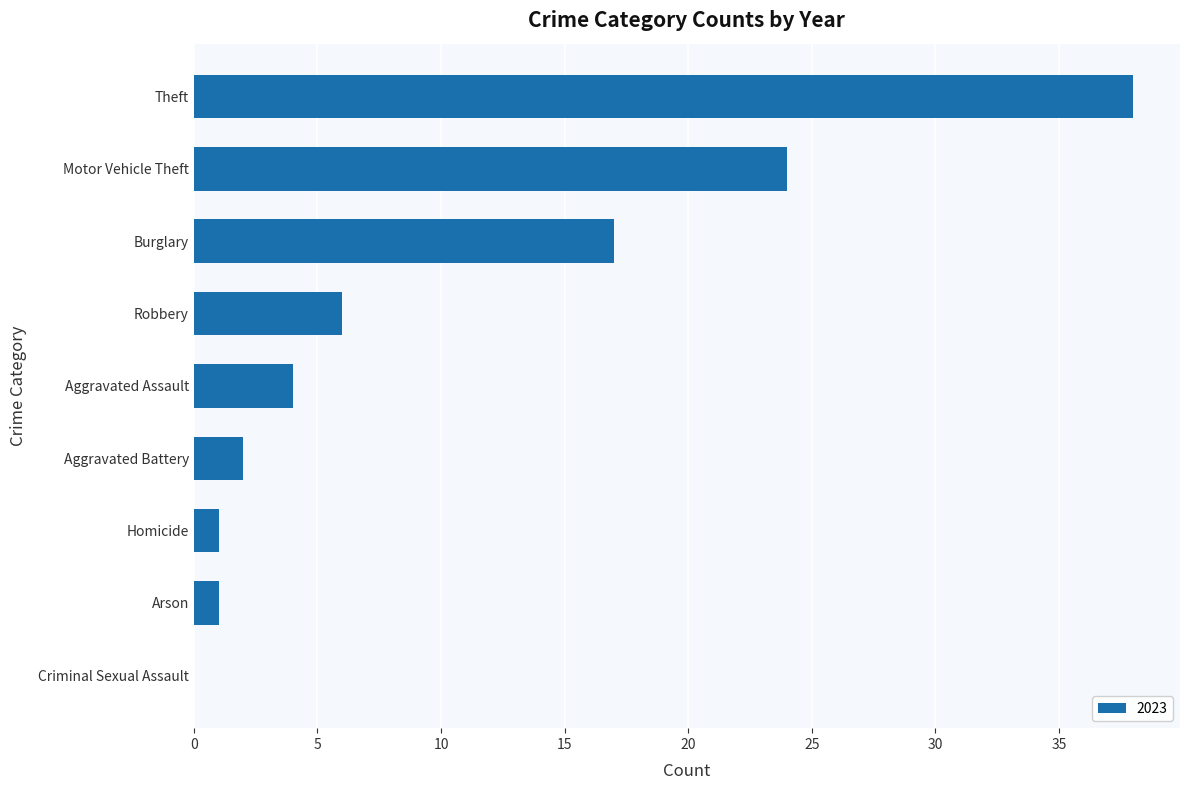

Where is the data nearest to the value 19?

Burglary